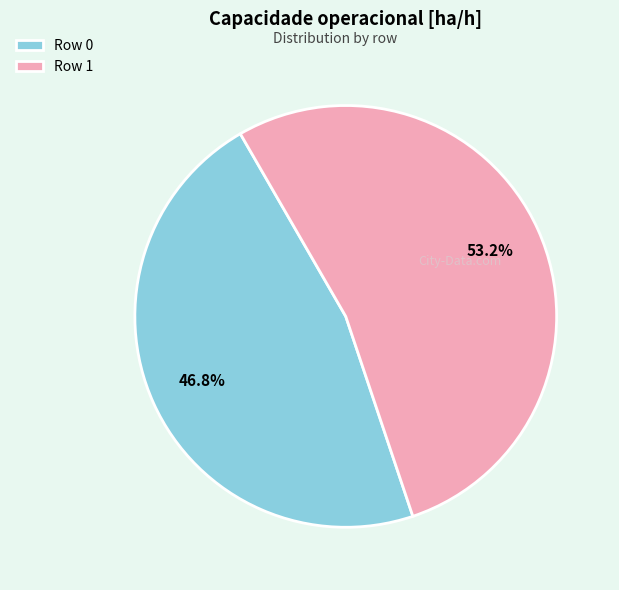

What percentage is NOT represented by Row 0?

53.2%